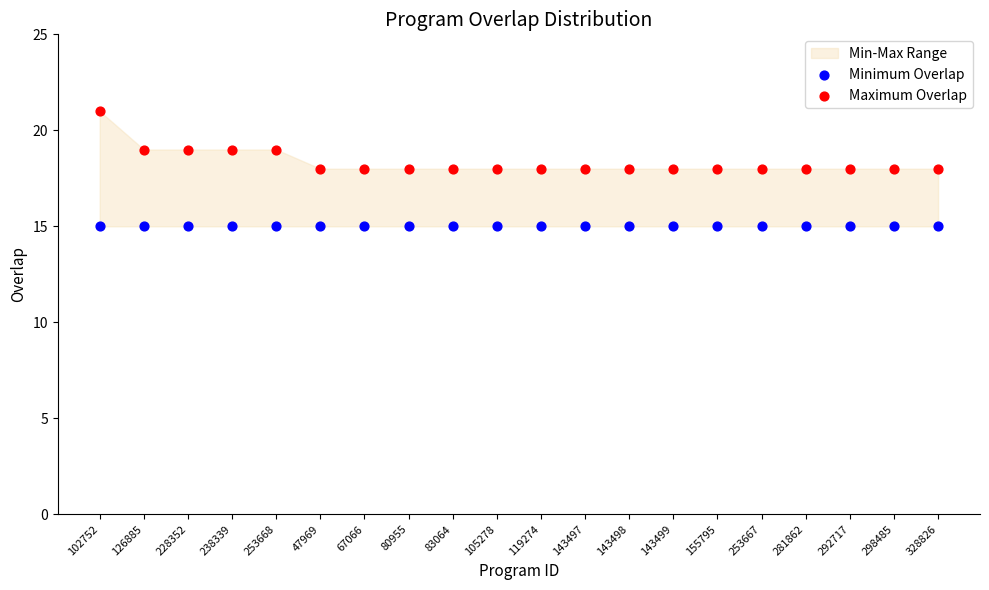

Which series contains the lowest Y value?

Minimum Overlap